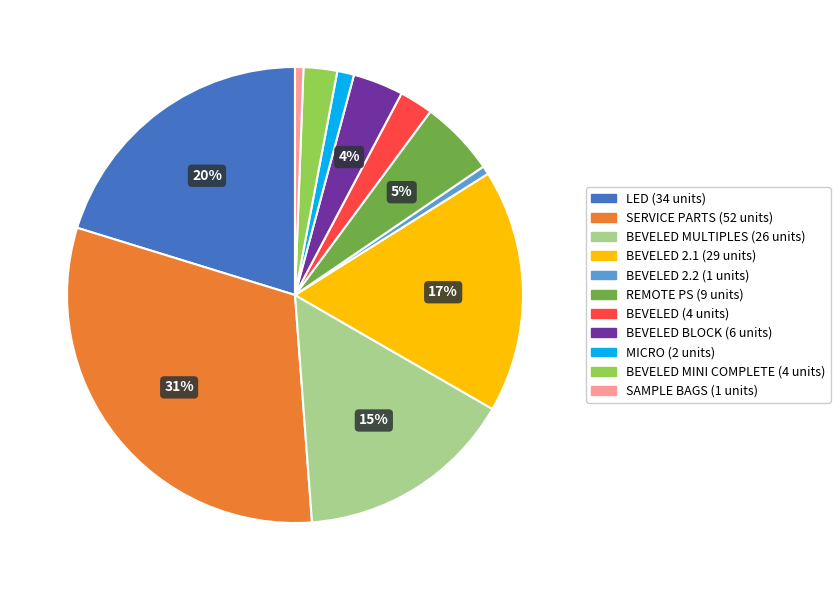

How many slices are in this pie chart?

11